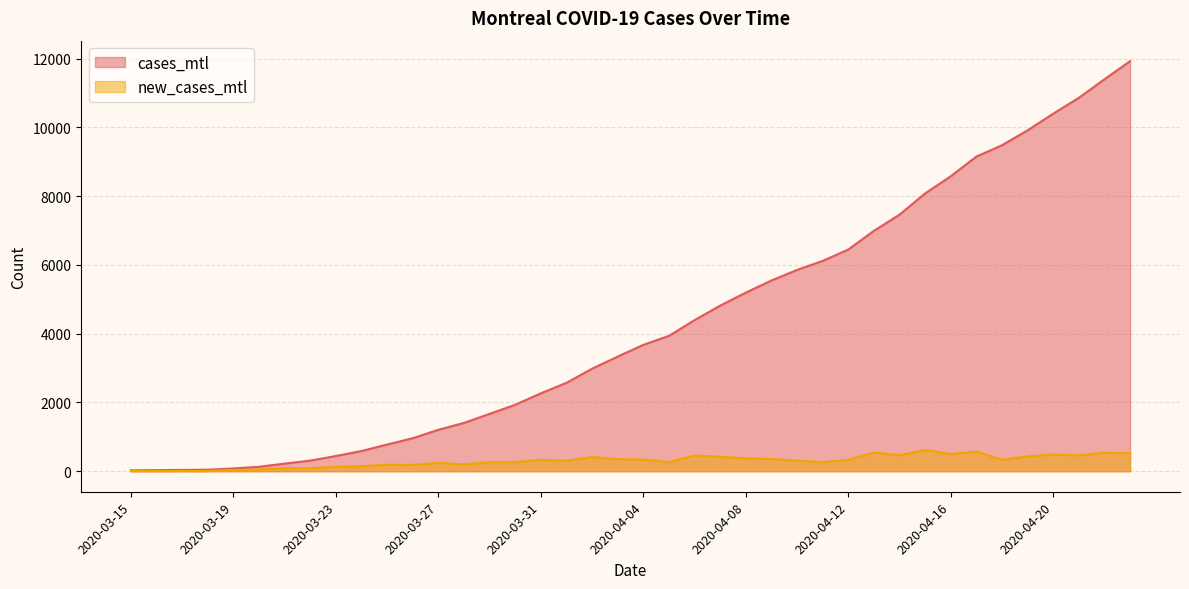

What is the sum of all cases_mtl values?

171237